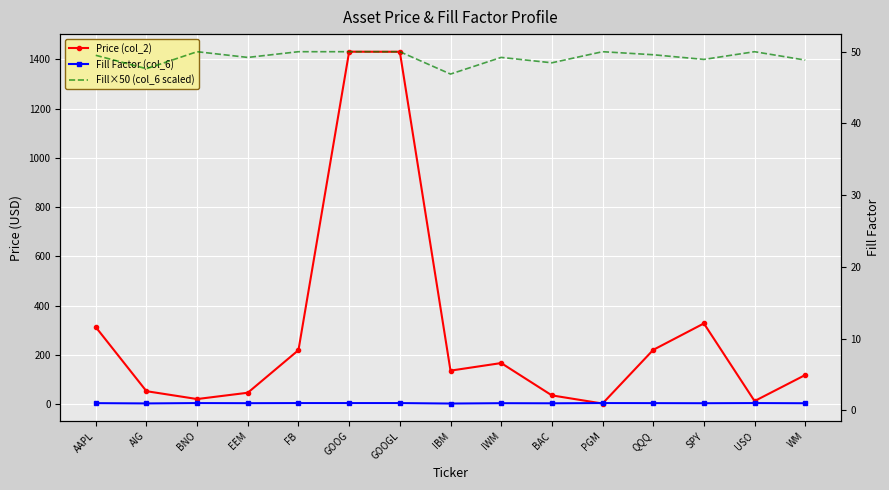

What is the average value of the Fill Factor (col_6) series?

1.0